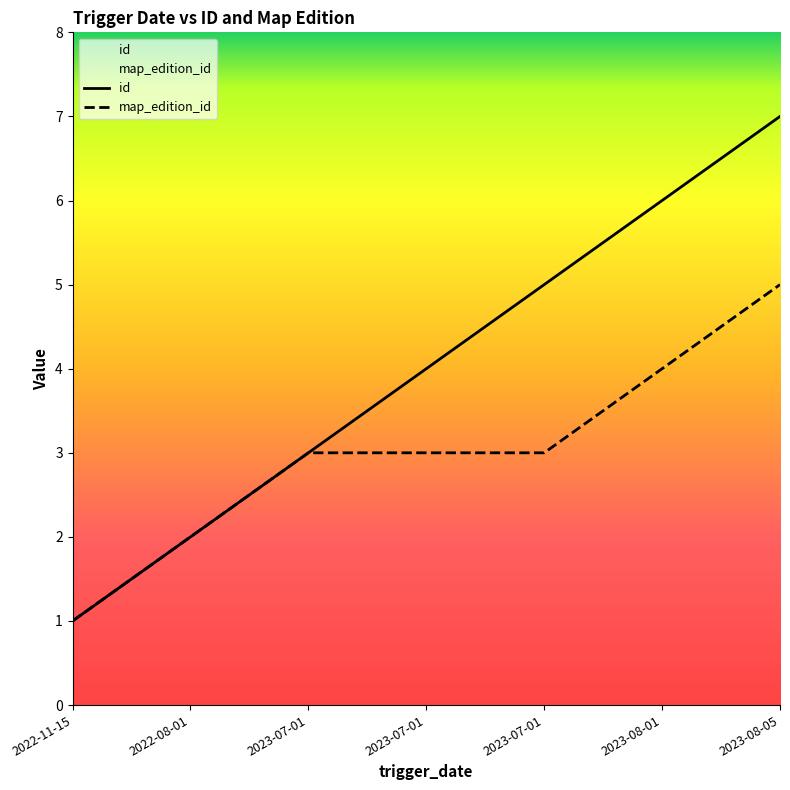

Count the number of categories in the chart.

7